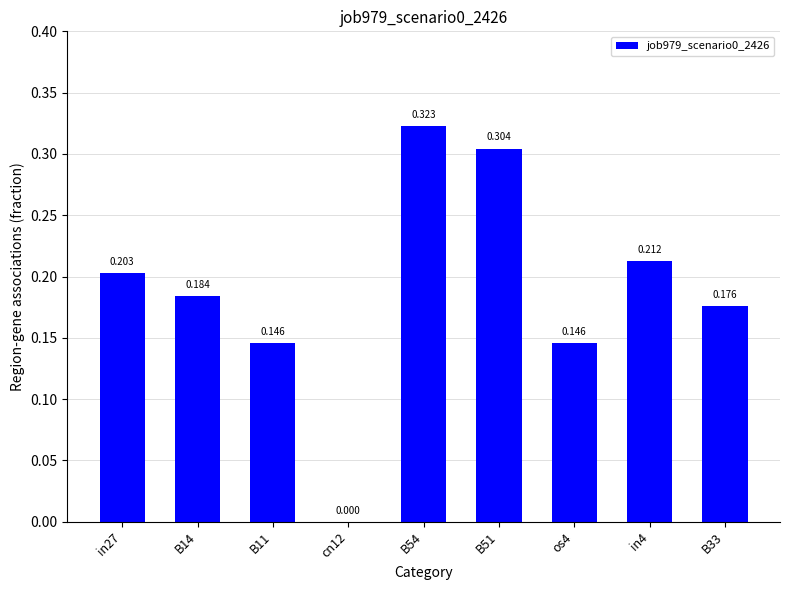

List the labels in order of value, largest first.

B54, B51, in4, in27, B14, B33, B11, os4, cn12